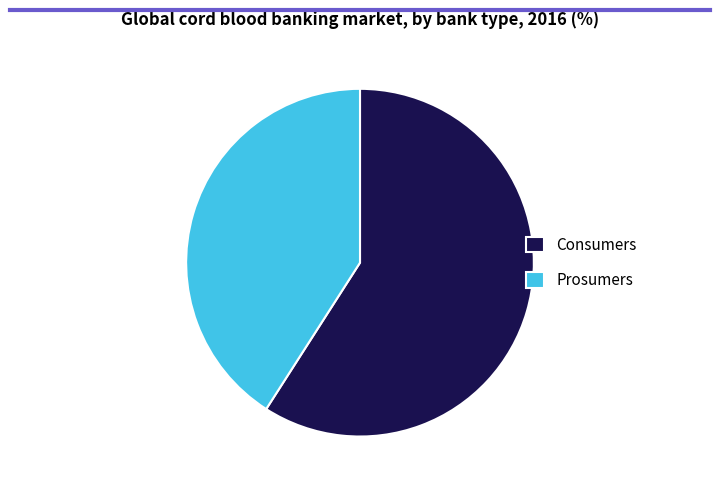

Rank the categories by value from lowest to highest.

Prosumers, Consumers